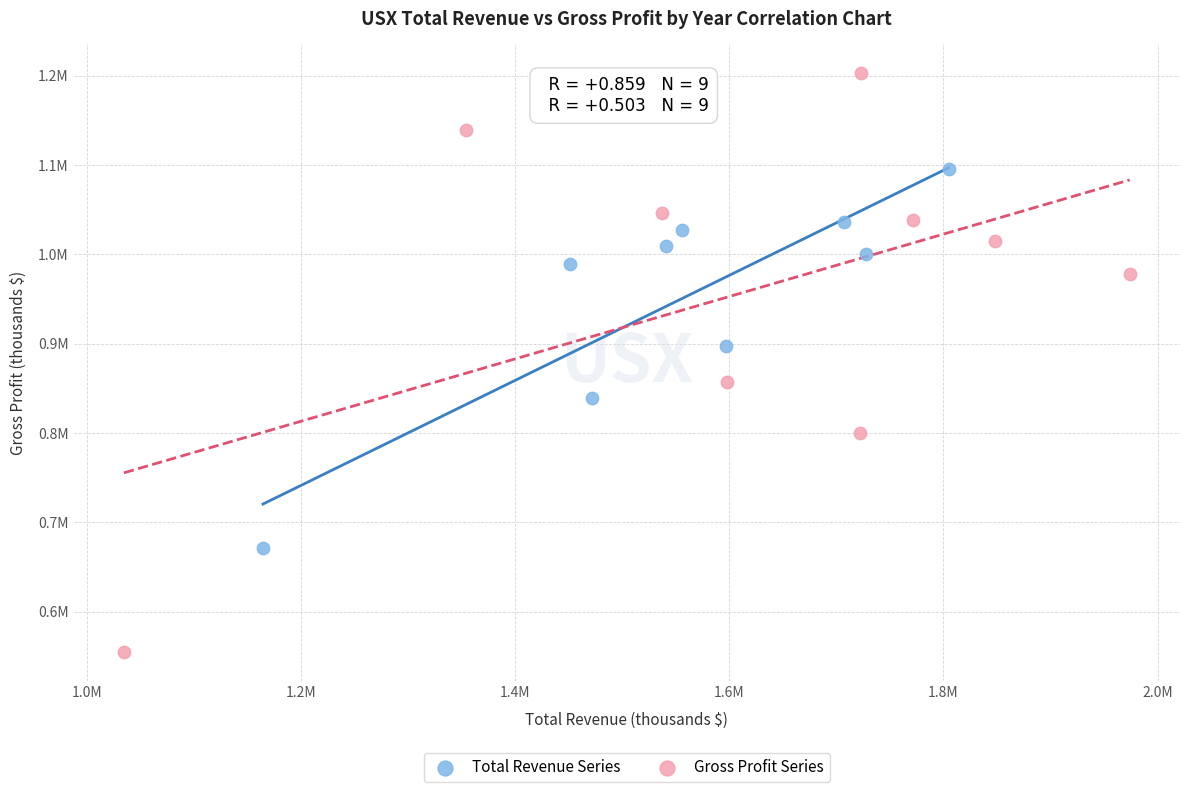

What are all the series names shown in the legend?

Total Revenue Series, Gross Profit Series